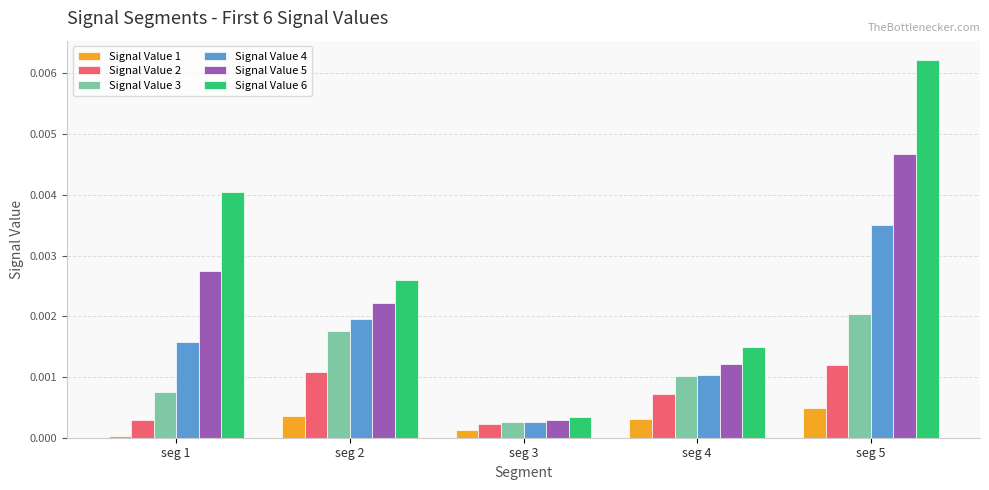

The Signal Value 5 series shows 0.0 at seg 3. True or false?

True